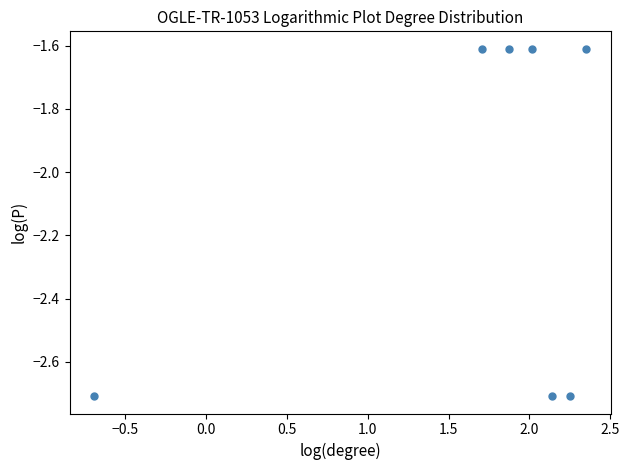

What is the range of X values (max minus min)?

3.0